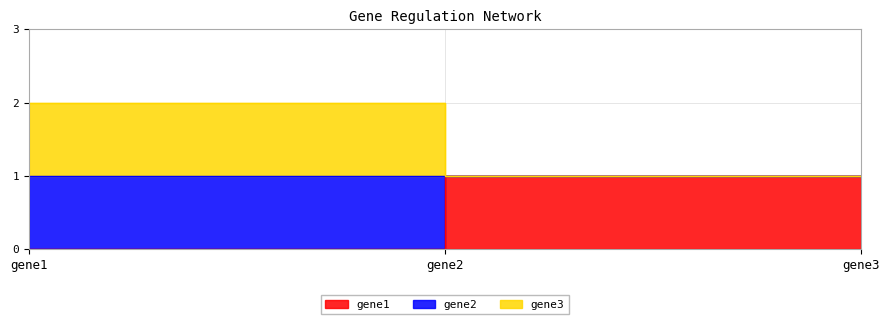

Between gene1 and gene2, which is larger?

gene2